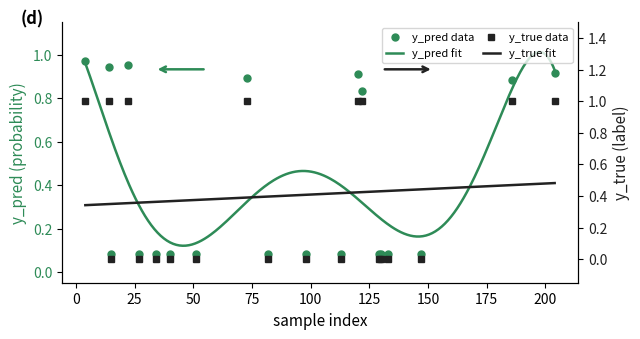

What is the difference between the maximum and second lowest values in the y_pred series?

0.9